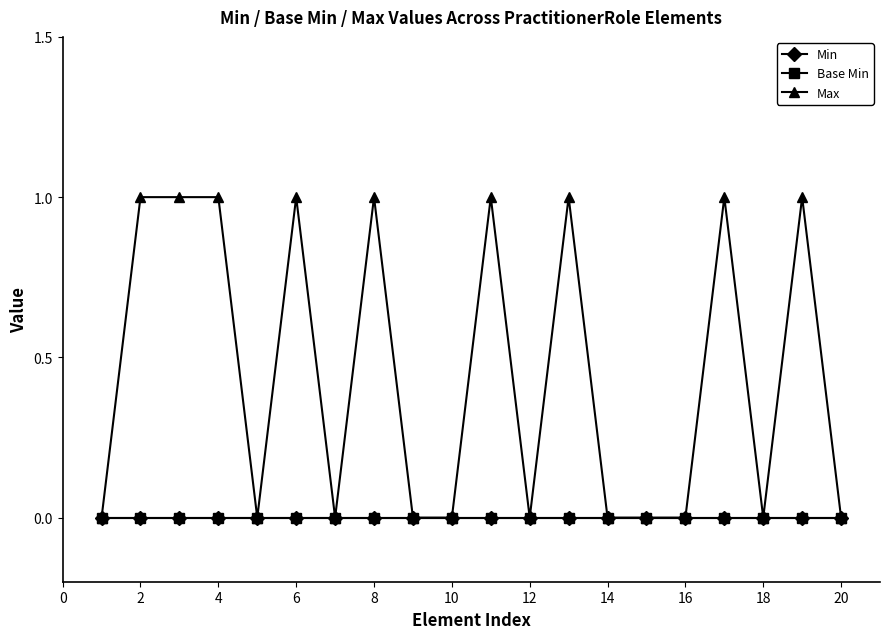

Does the chart have visible grid lines?

No